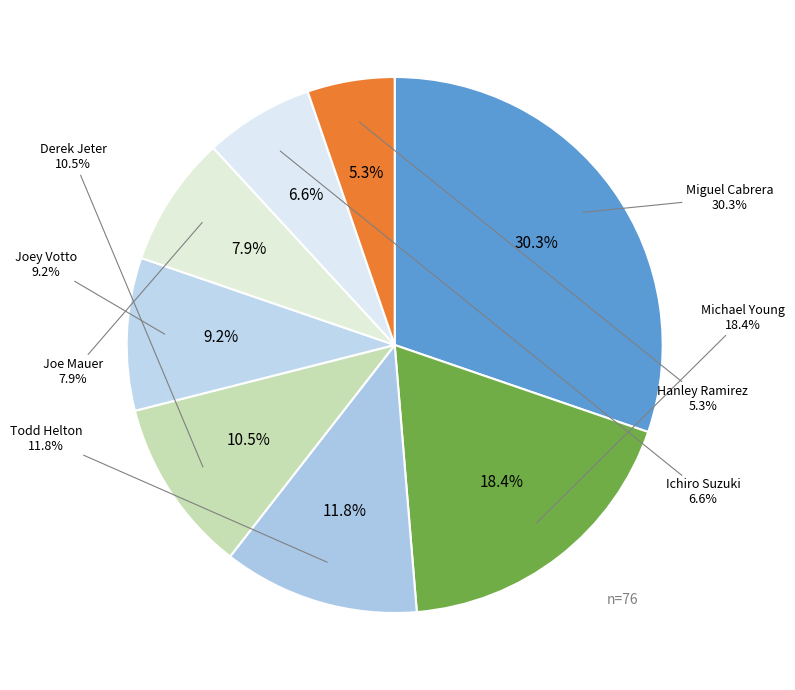

To the nearest percent, what is the difference between the largest and smallest slice percentages?

25%